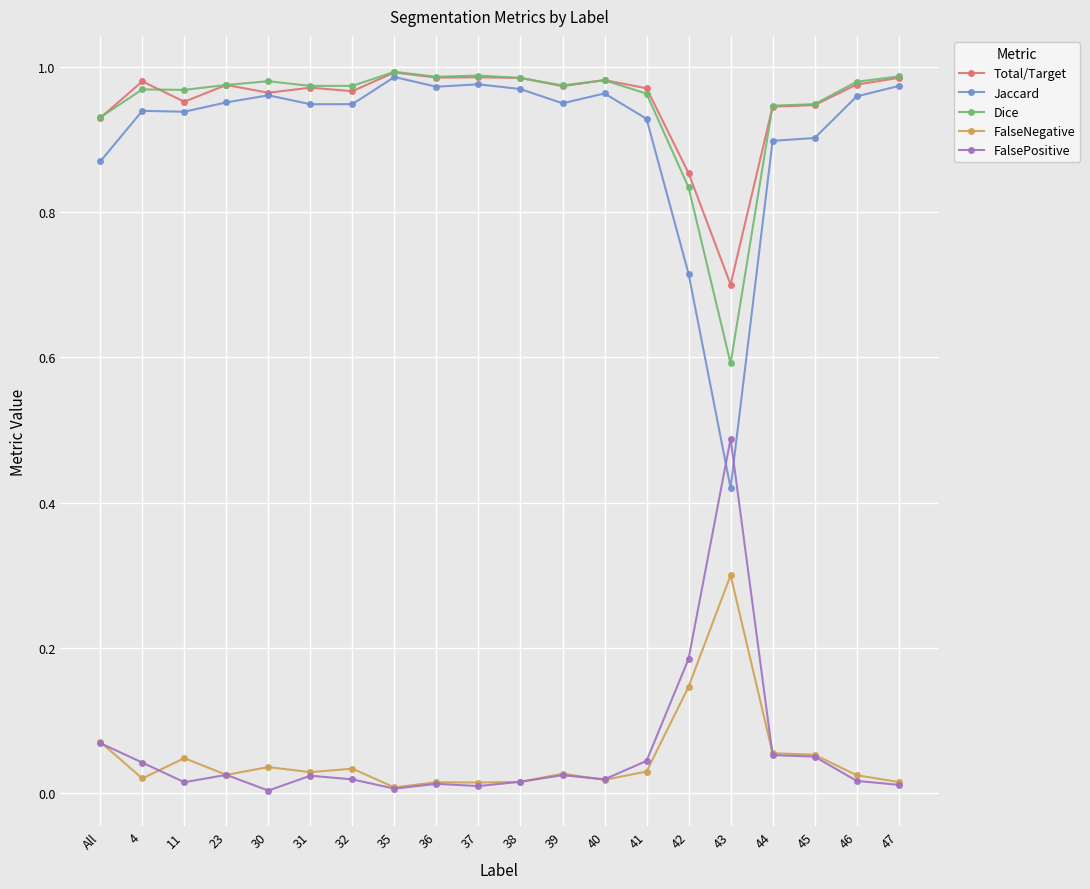

At which category does FalsePositive reach its first local valley?

11